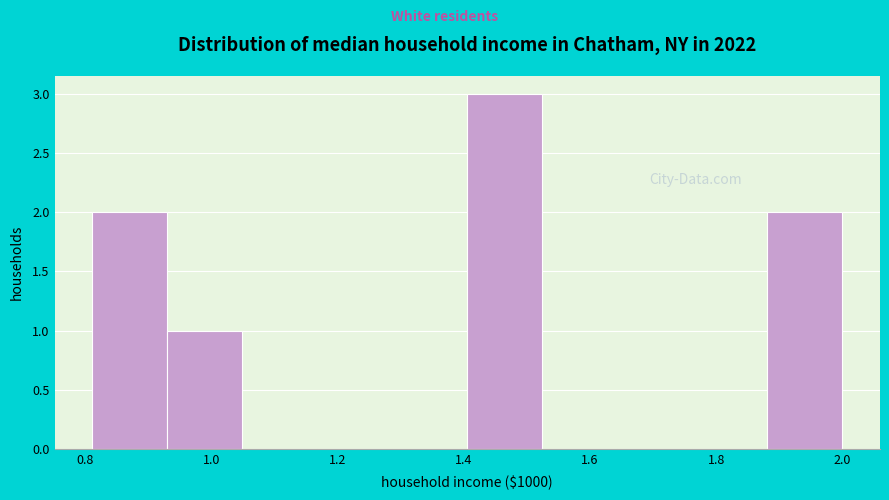

Over which range of the x-axis is the bar tallest?

1.40 to 1.52